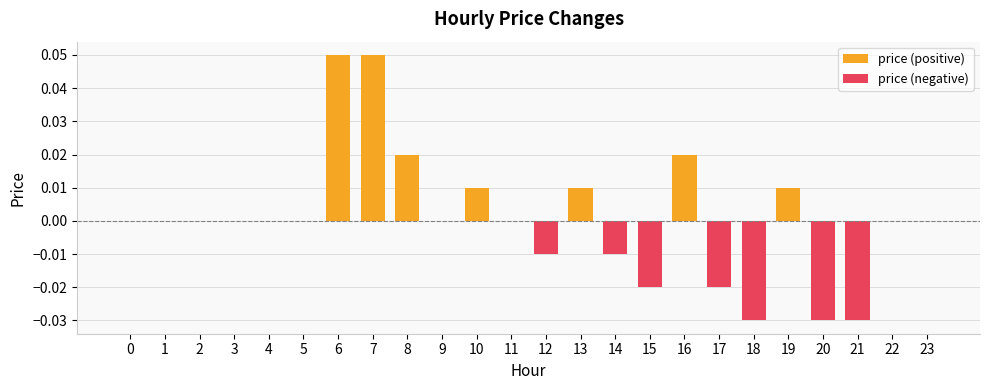

Rank the categories by price (negative) value from lowest to highest.

18, 20, 21, 15, 17, 12, 14, 0, 1, 2, 3, 4, 5, 6, 7, 8, 9, 10, 11, 13, 16, 19, 22, 23